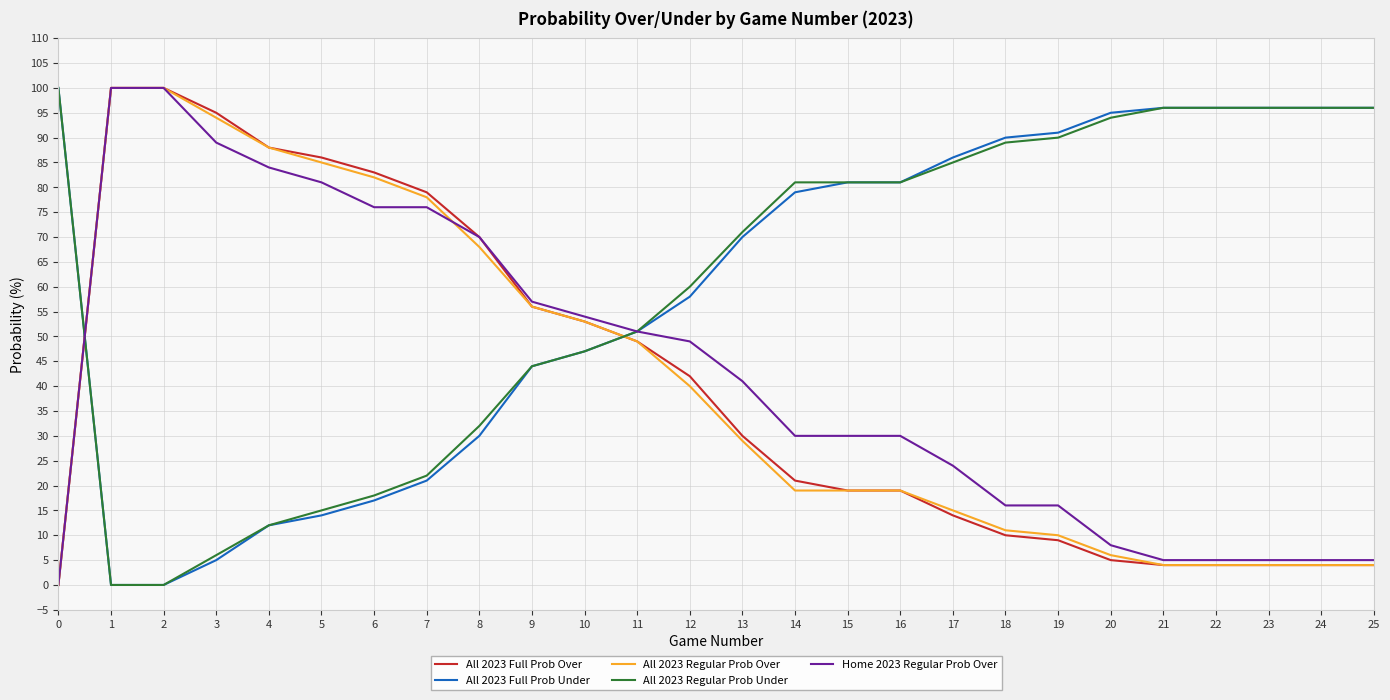

The All 2023 Full Prob Over series shows 4 at 25. True or false?

True